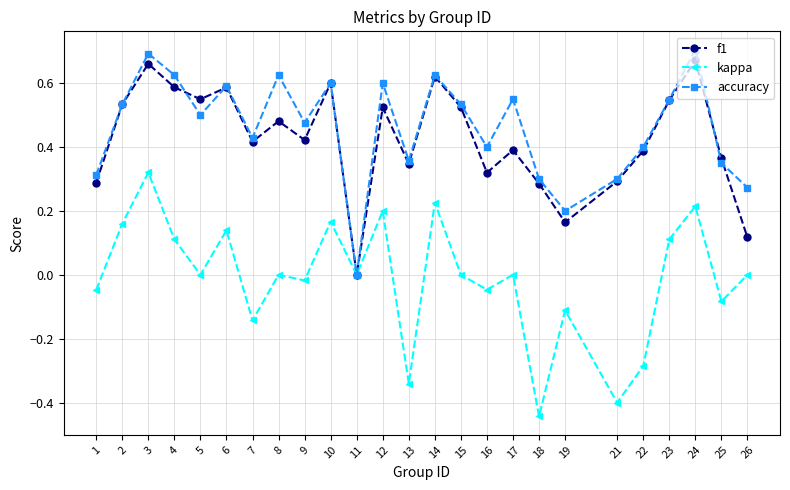

At which category is the sum across all series the highest?

3